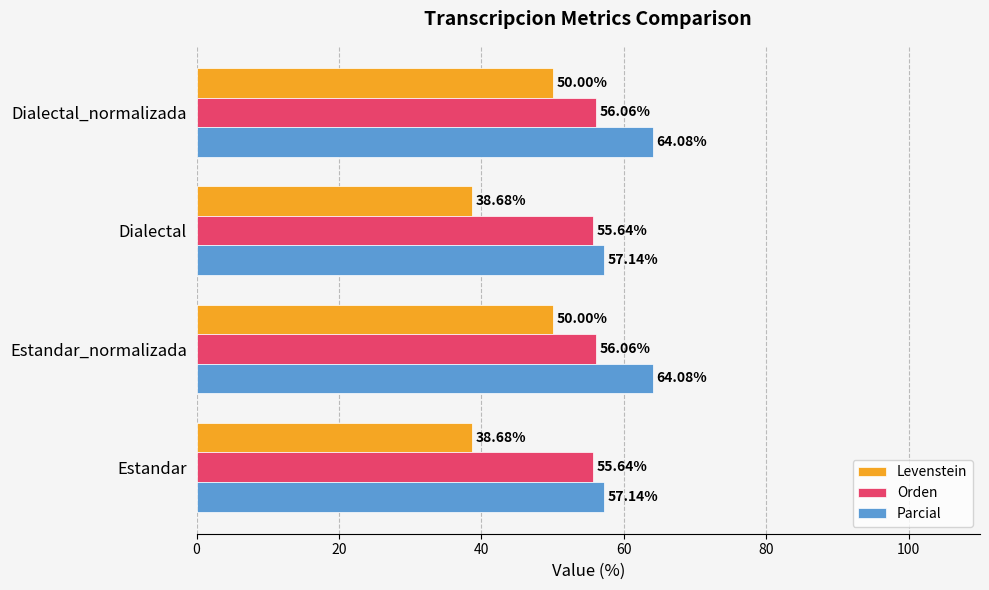

What is the maximum value for Levenstein?

50.0